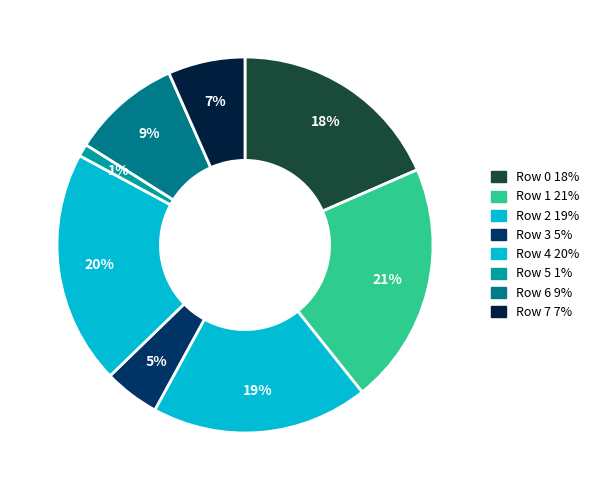

How many slices are in this pie chart?

8